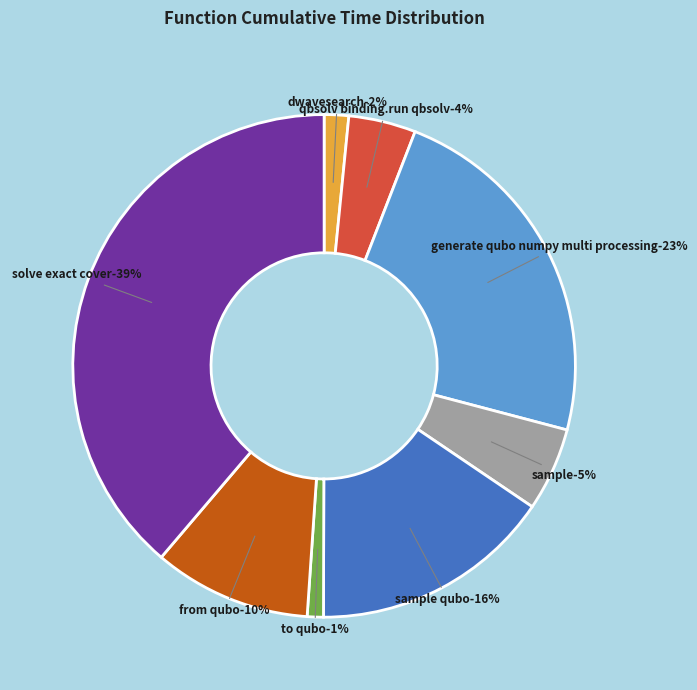

Rank the categories by value from lowest to highest.

to_qubo, dwave_qbsolv.dwavesearch, dwave_qbsolv.qbsolv_binding.run_qbsolv, sample, from_qubo, sample_qubo, generate_qubo_numpy_multi_processing, solve_exact_cover